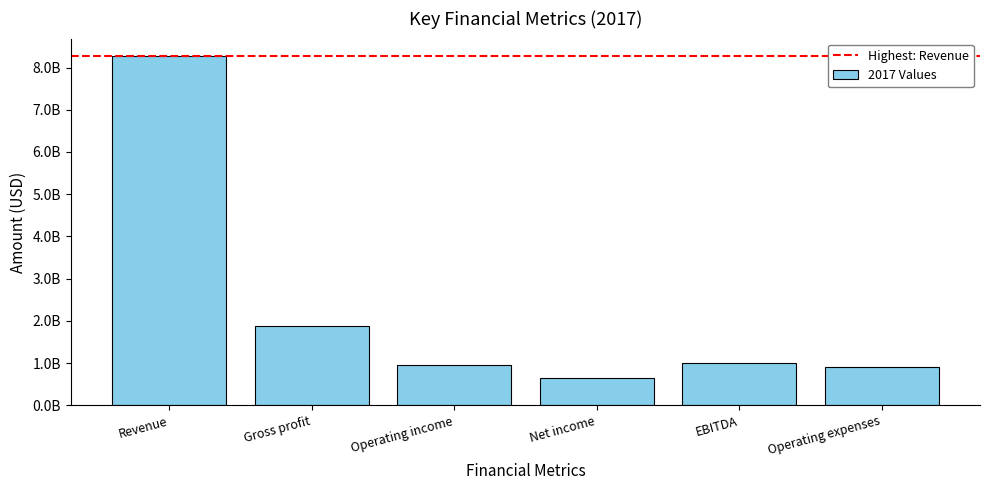

Reading left to right, extract all data points from this chart.

Revenue=8272773000	Gross profit=1873155000	Operating income=961733000	Net income=642980000	EBITDA=996793000	Operating expenses=911422000